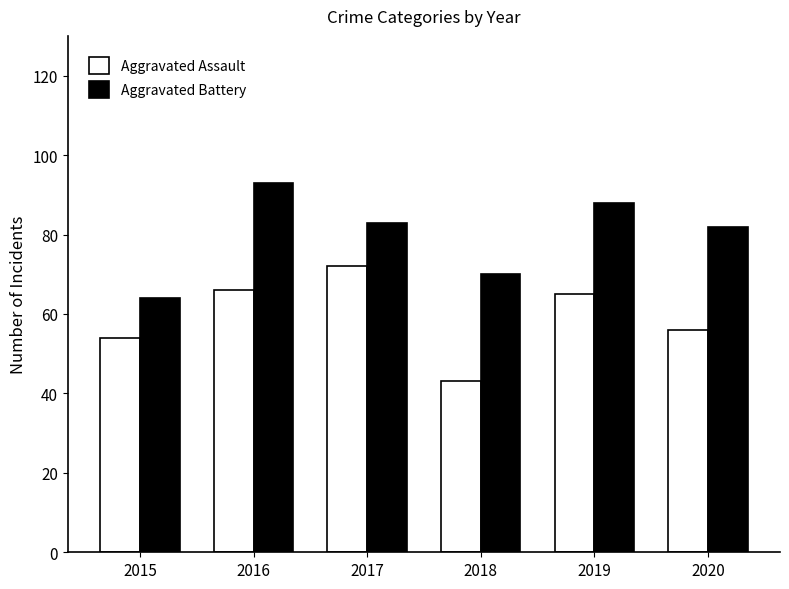

What is the smallest value displayed?

43